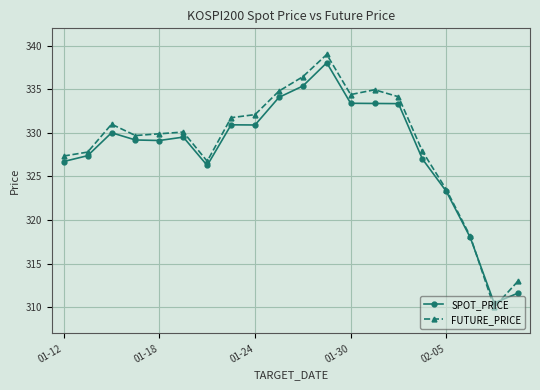

After their last crossing, which series has the higher values: FUTURE_PRICE or SPOT_PRICE?

FUTURE_PRICE